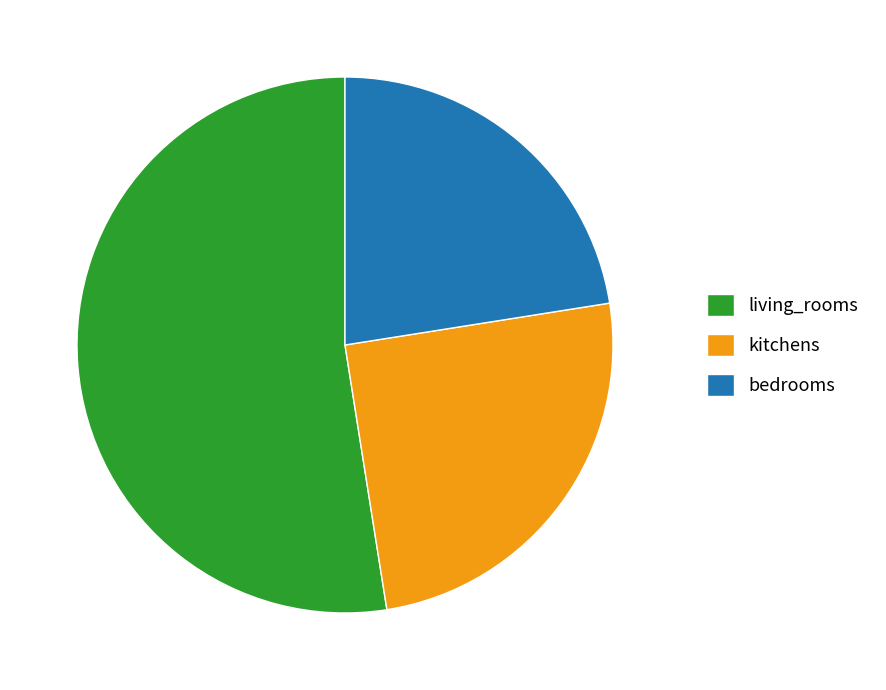

How many segments does this pie chart have?

3